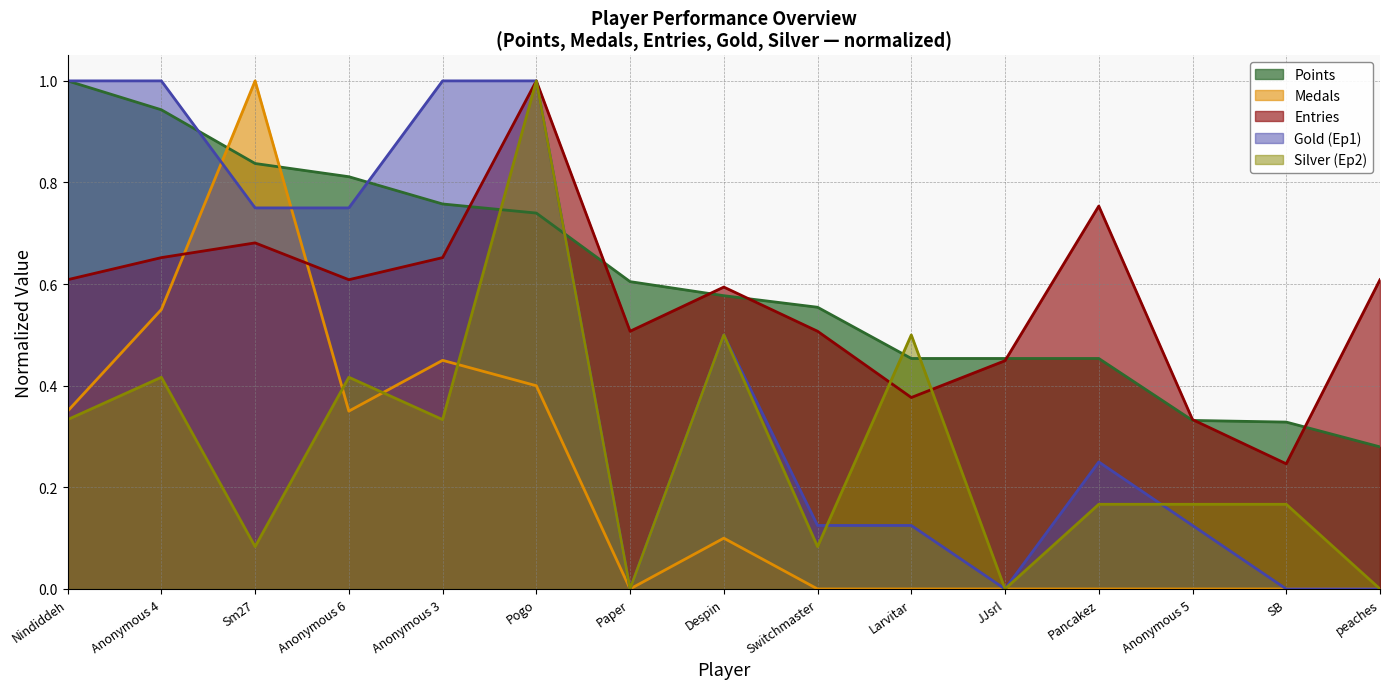

Rank the series at Anonymous 6 from highest to lowest value.

Points, Gold (Ep1), Entries, Silver (Ep2), Medals